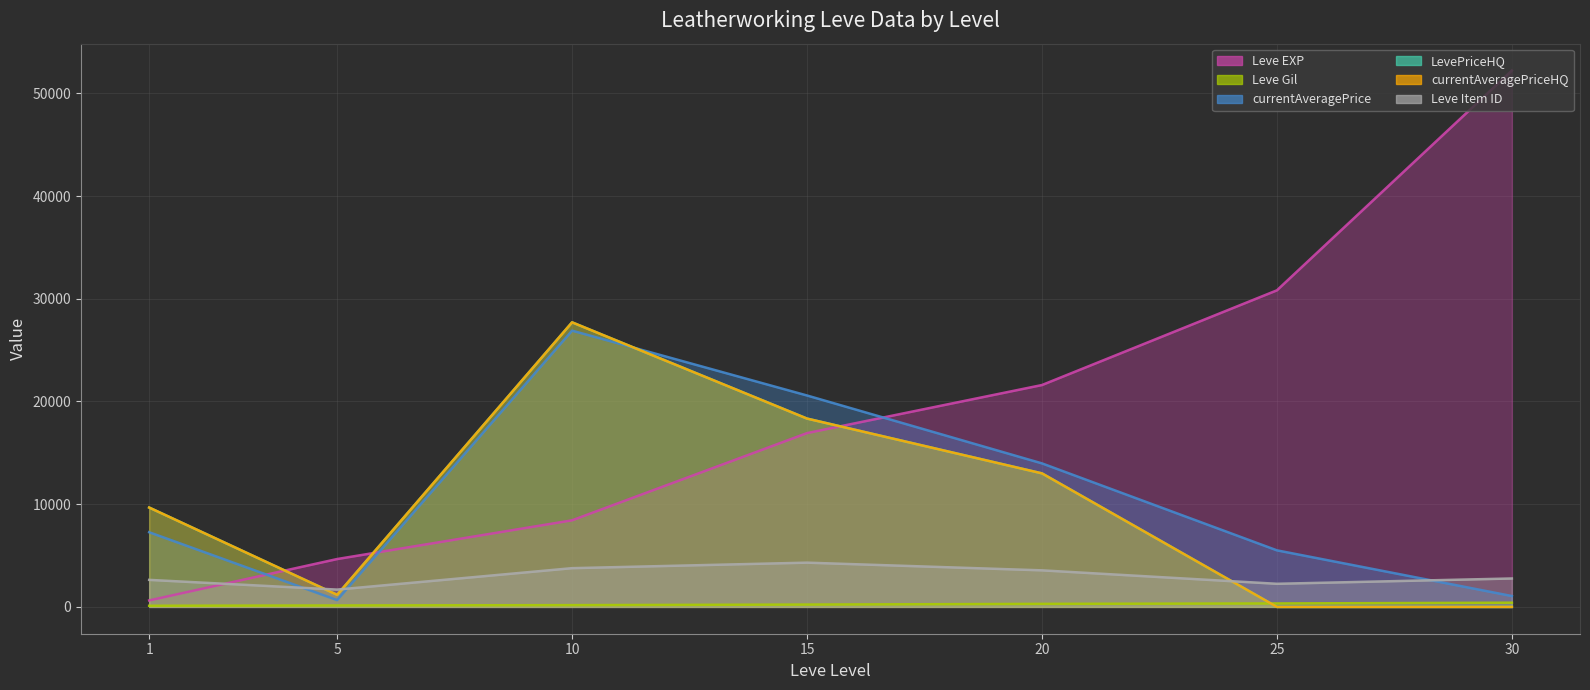

True or false: Leve Gil has a value of 226.0 at 15.

True